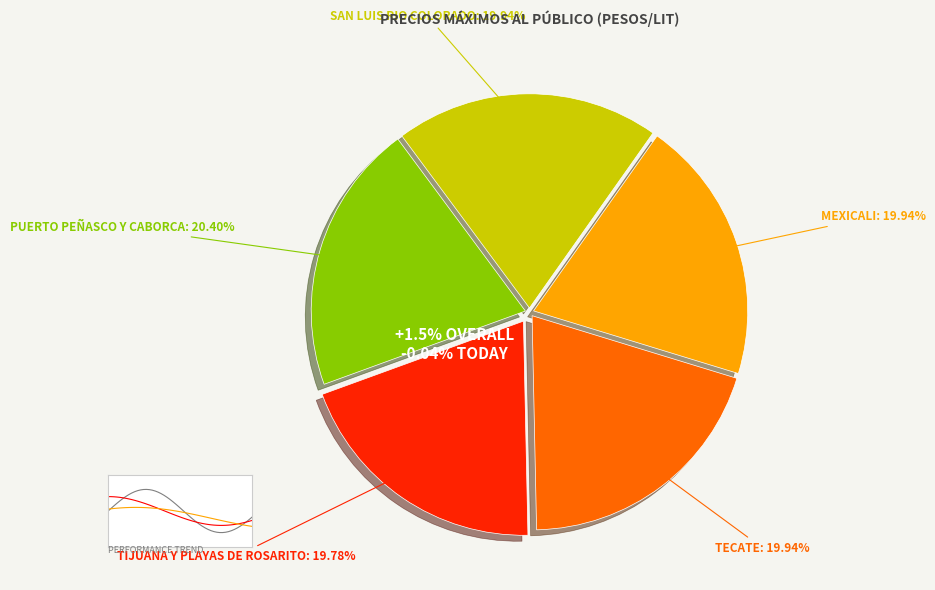

What is the largest slice in the pie chart?

PUERTO PEÑASCO Y CABORCA